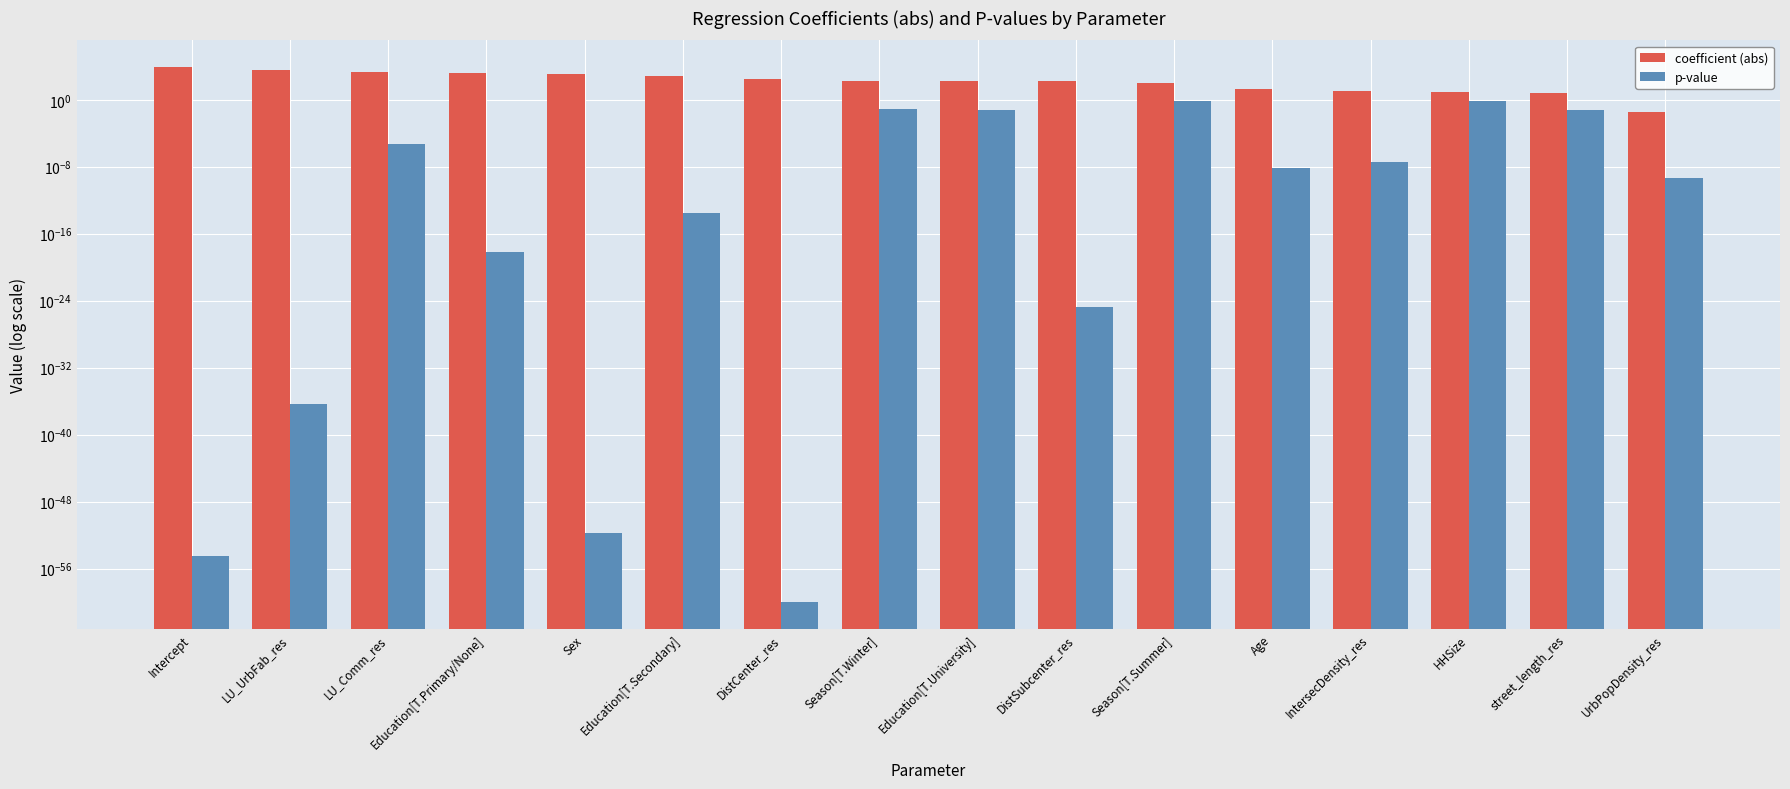

The p-value series shows 0.6 at Season[T.Summer]. True or false?

True